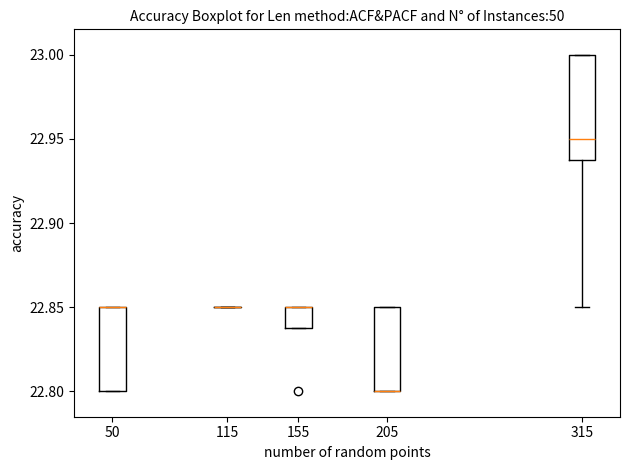

Where is the upper edge of the box at x = 155 on the y-axis? The values are not printed on the chart, so give them approximately, as read against the axis.

22.85